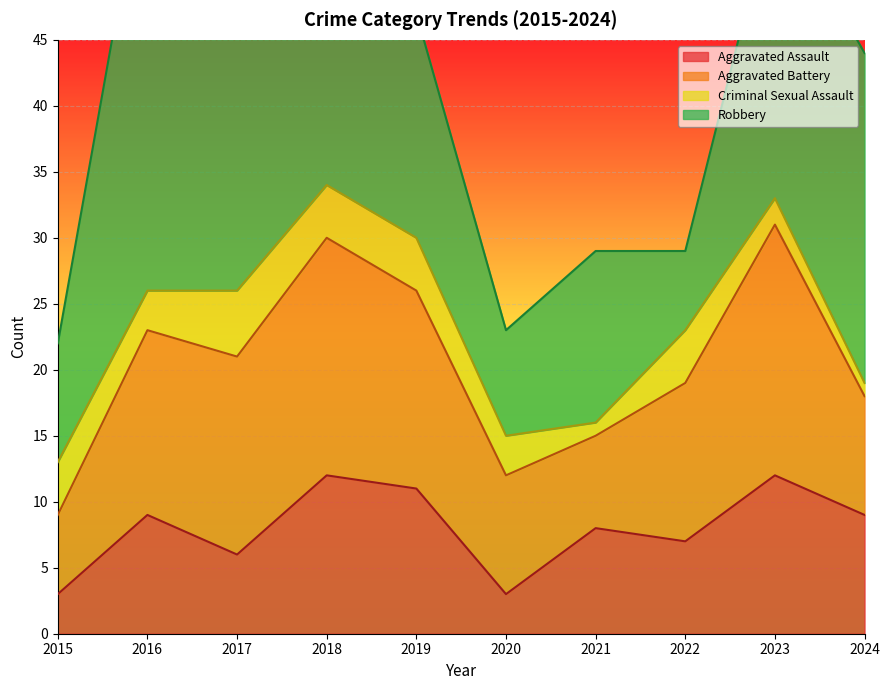

What is the total value across all series at 2018?

50